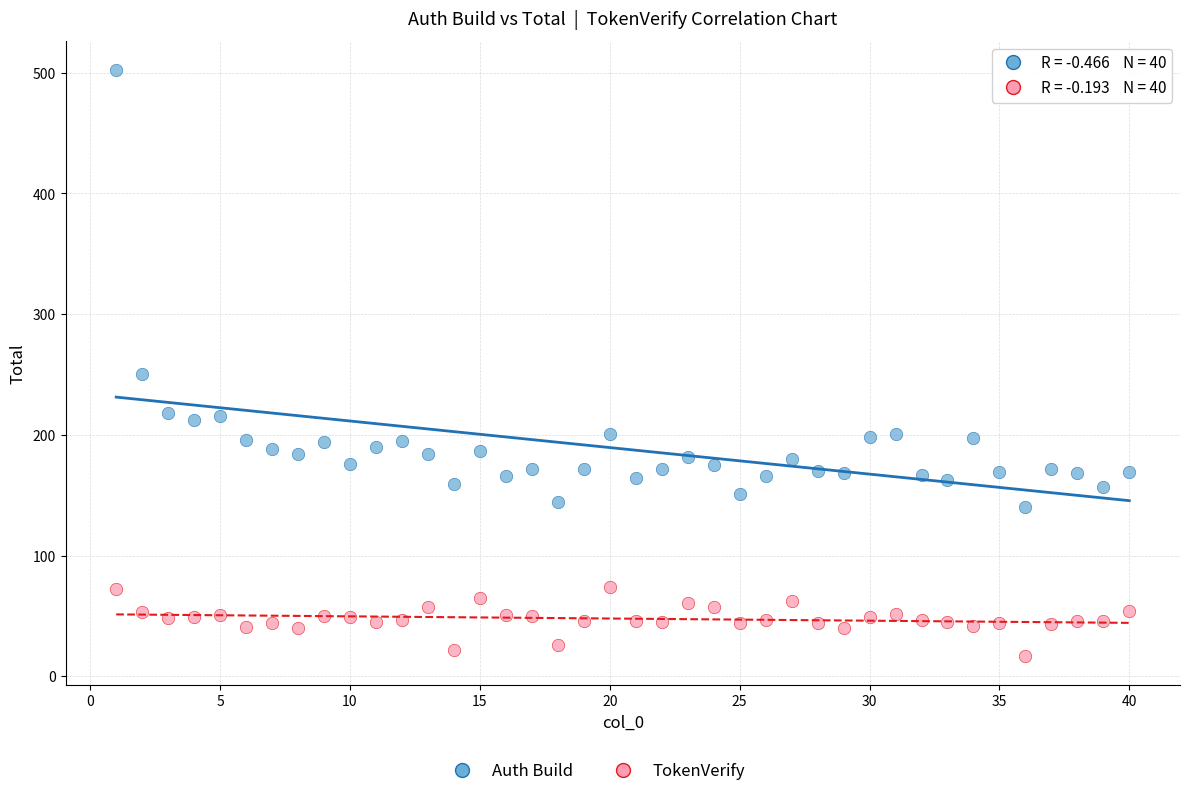

Across all series, what Y value is closest to 259?

250